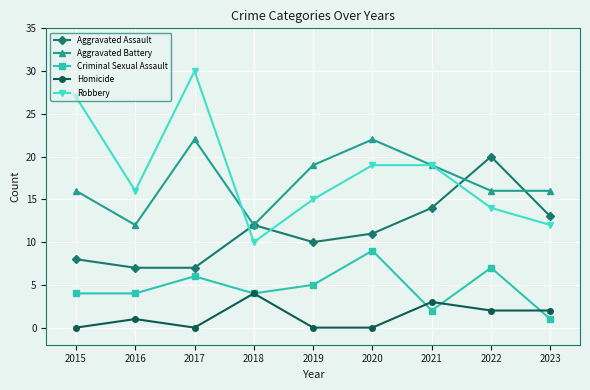

Which category has the highest value in the Robbery series?

2017